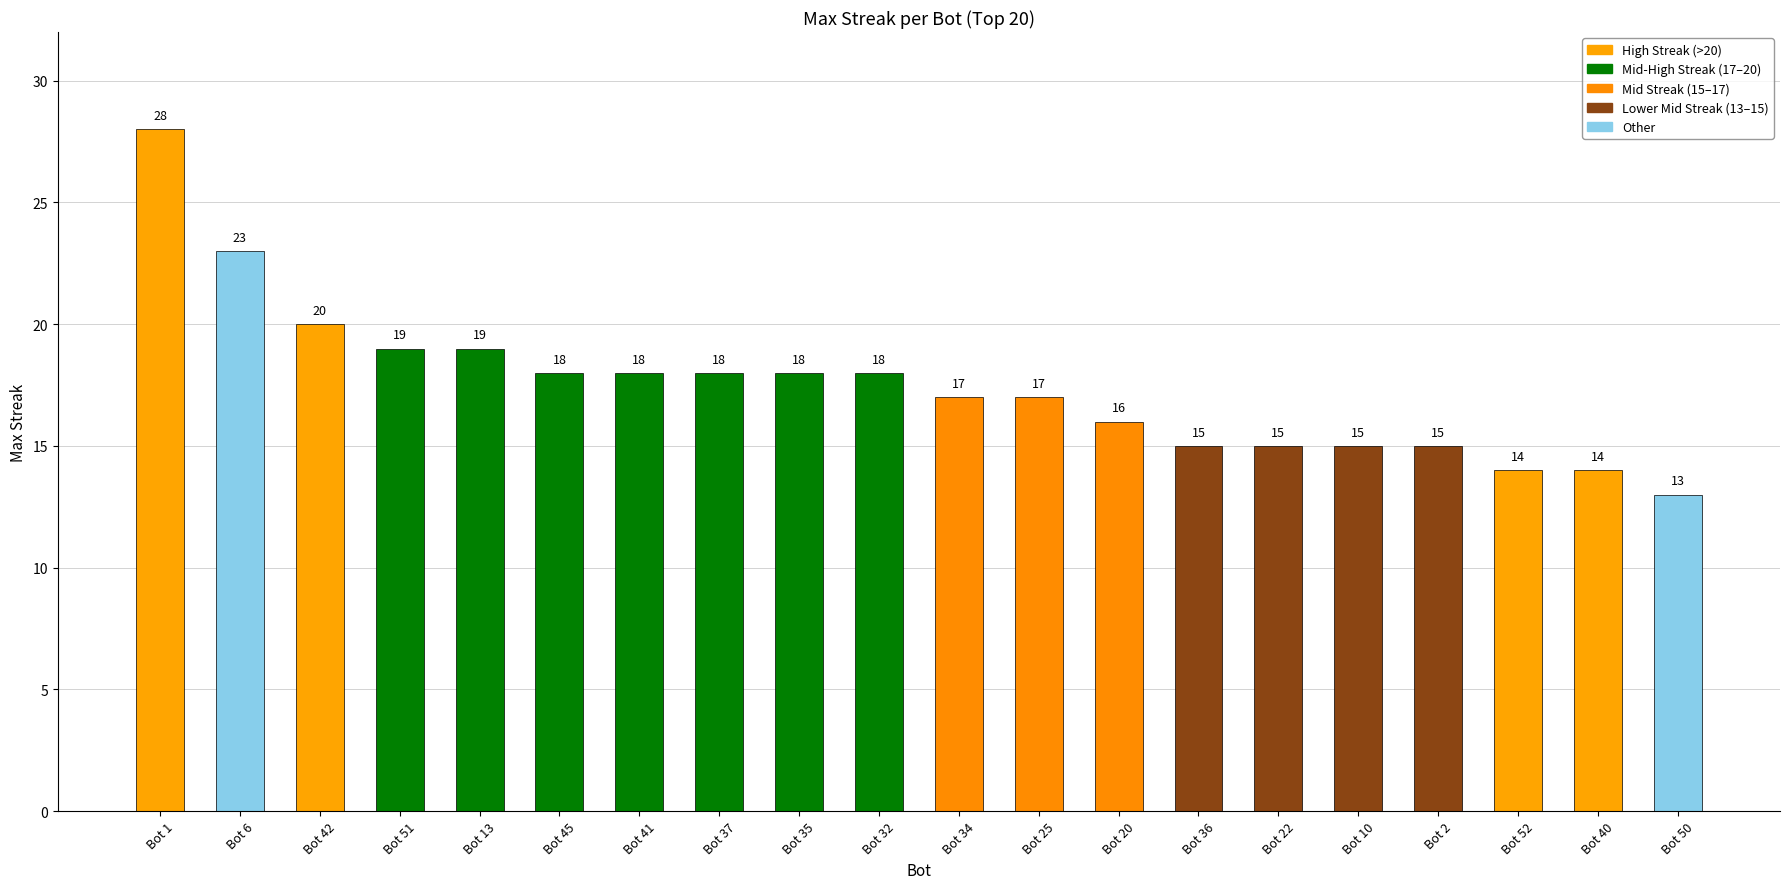

What position from the right is Bot 13?

16